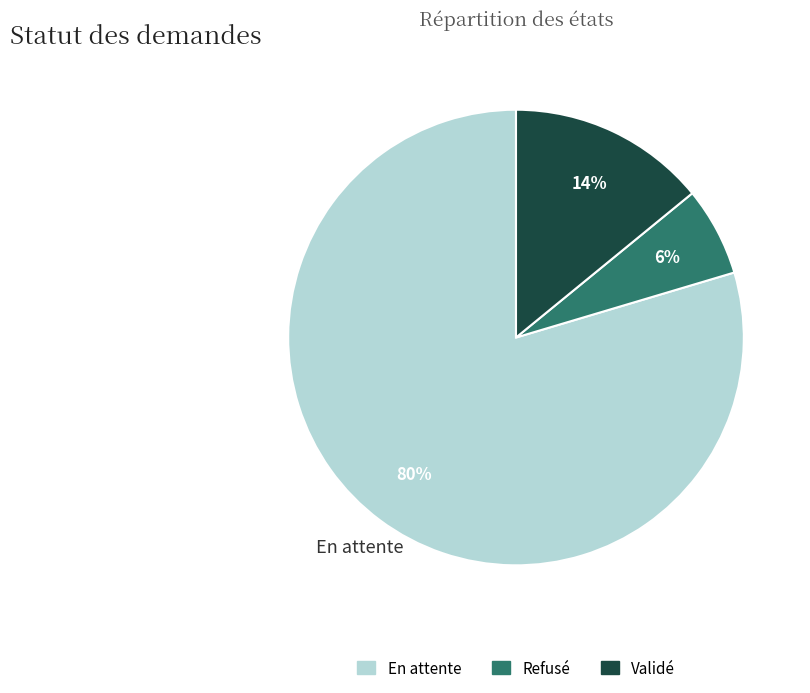

To the nearest percent, what is the average slice percentage?

33%